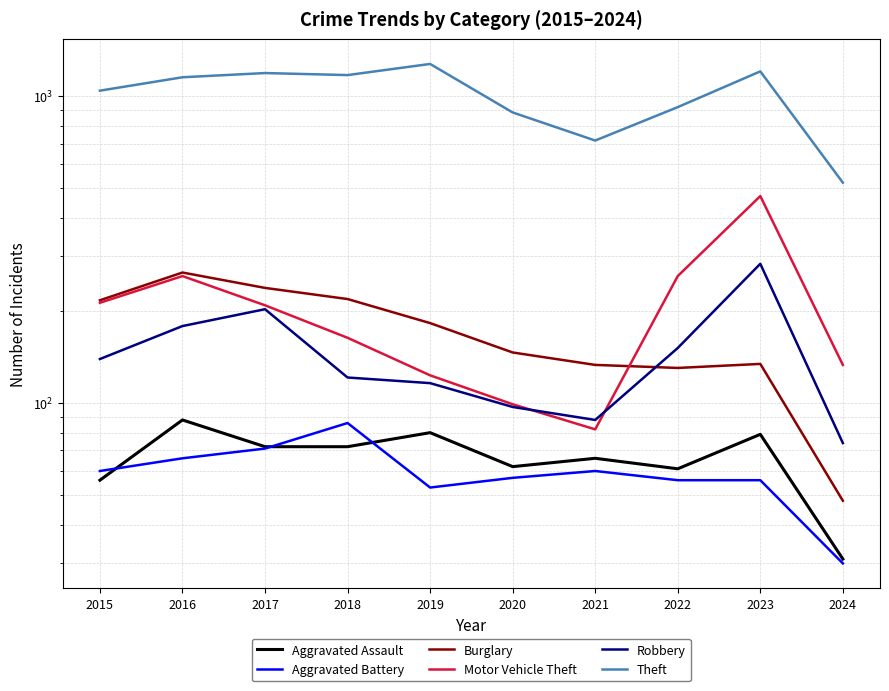

At which label does Burglary reach its peak?

2016